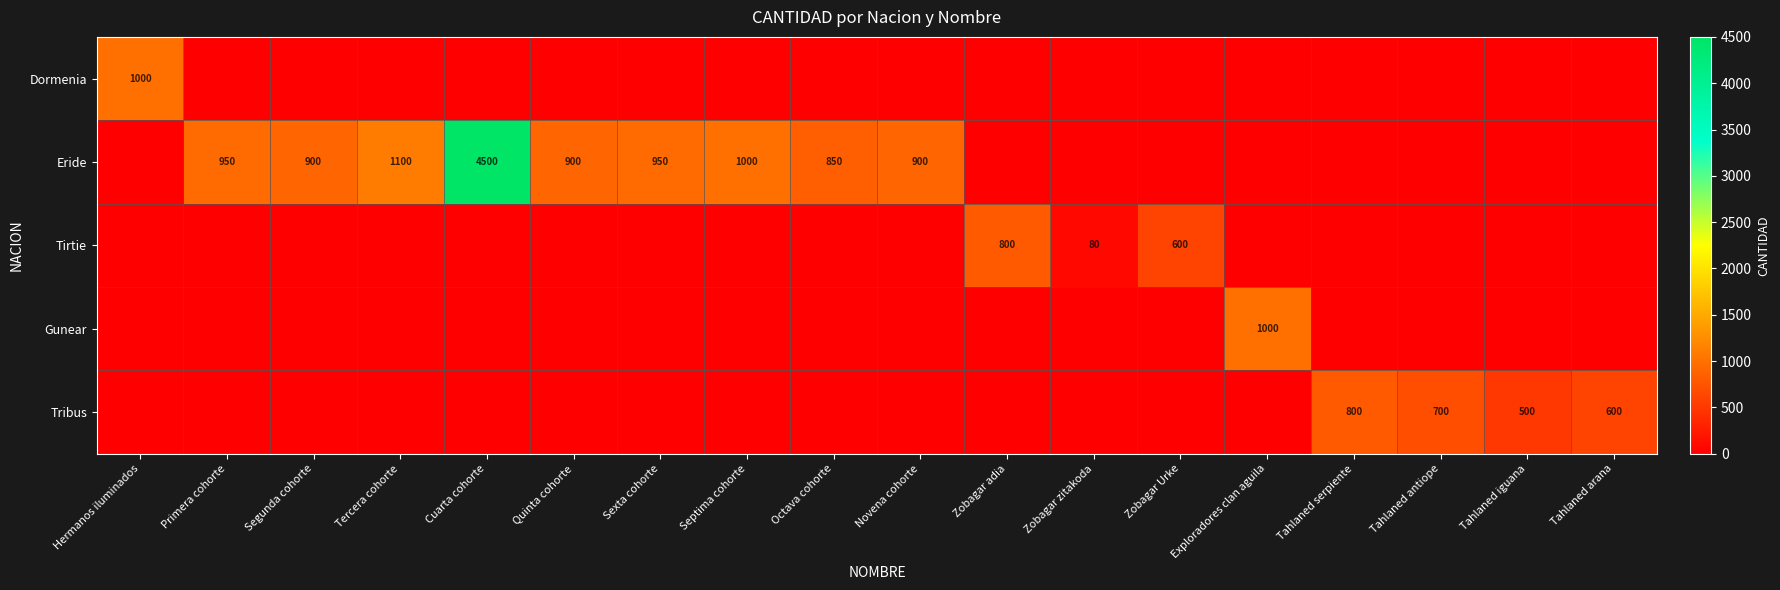

At which category is the sum across all series the highest?

Cuarta cohorte